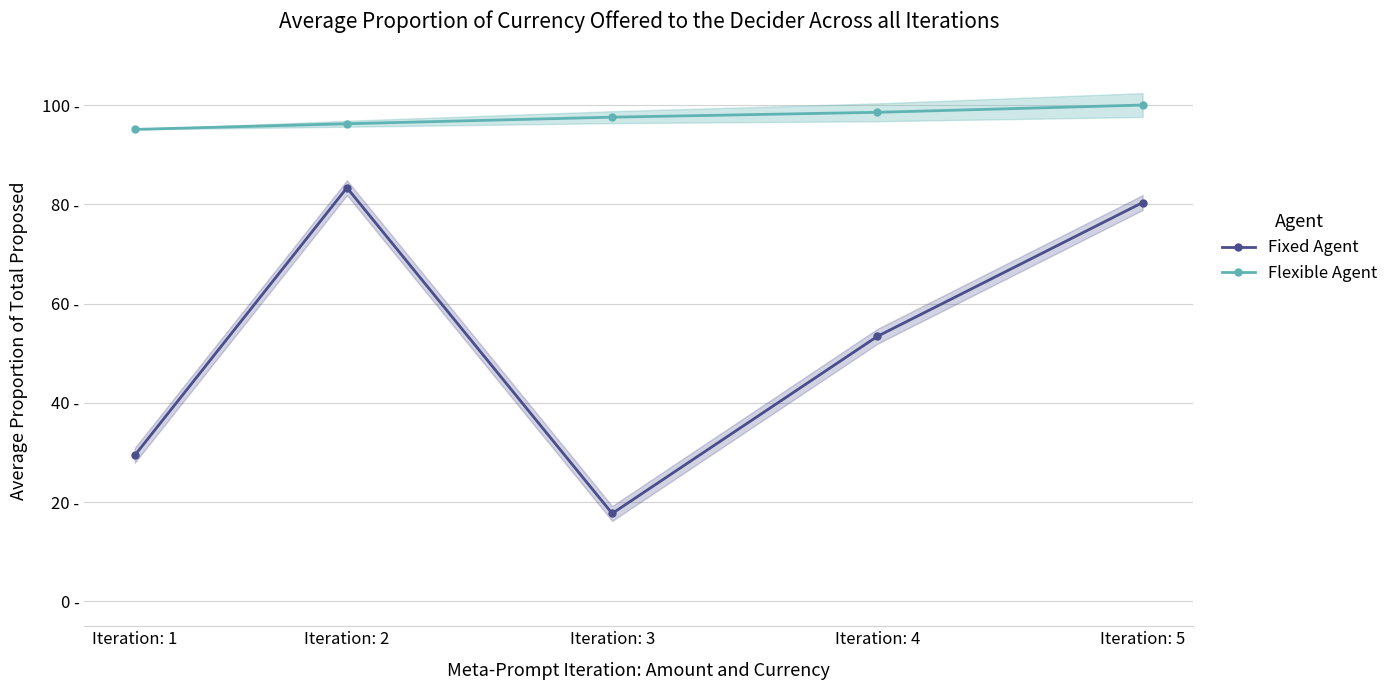

Between Iteration: 3 and Iteration: 4, which series saw the biggest shift?

Fixed Agent